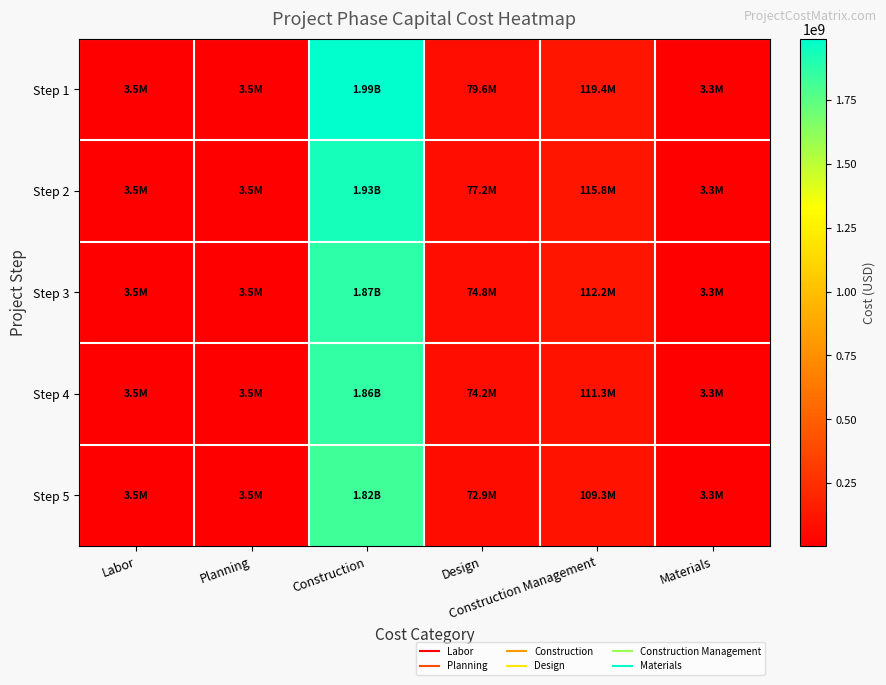

Reading left to right, extract all data points from this chart.

Step 1: Labor=3500000	Planning=3500000	Construction=1990671200	Design=79626848	Construction Management=119440272	Materials=3300000
Step 2: Labor=3500000	Planning=3500000	Construction=1930439000	Design=77217560	Construction Management=115826340	Materials=3300000
Step 3: Labor=3500000	Planning=3500000	Construction=1870710800	Design=74828432	Construction Management=112242648	Materials=3300000
Step 4: Labor=3500000	Planning=3500000	Construction=1855718200	Design=74228728	Construction Management=111343092	Materials=3300000
Step 5: Labor=3500000	Planning=3500000	Construction=1823488800	Design=72939552	Construction Management=109304640	Materials=3300000